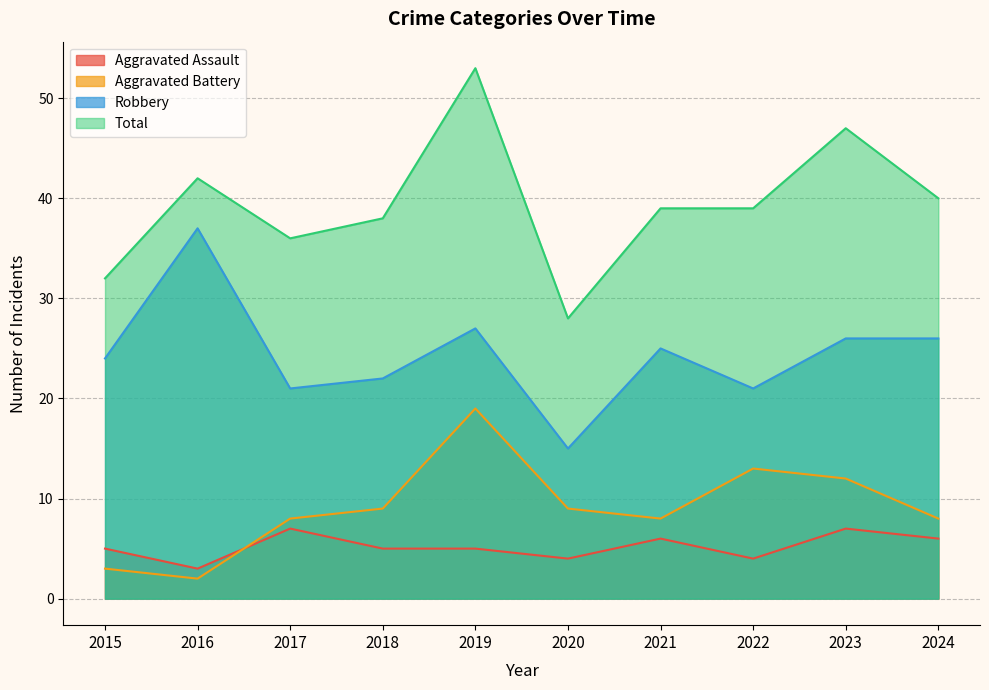

Which has a higher value, 2020 or 2017?

2017